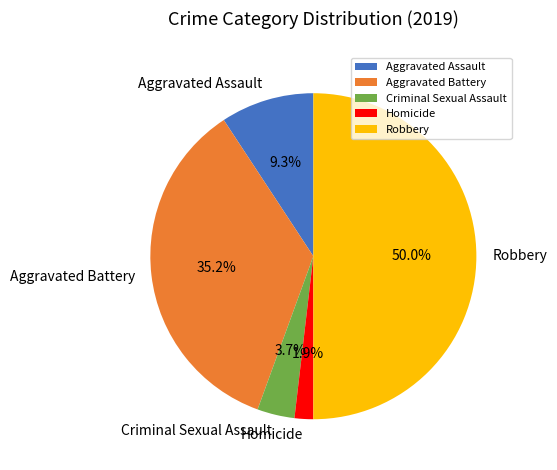

Which slice is the largest?

Robbery